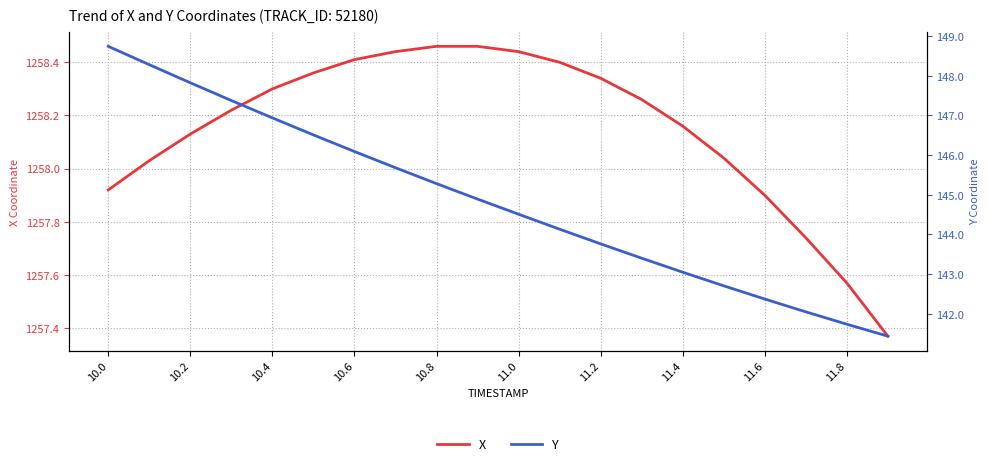

What is the value of the X point at the 12th from the left?

1258.4